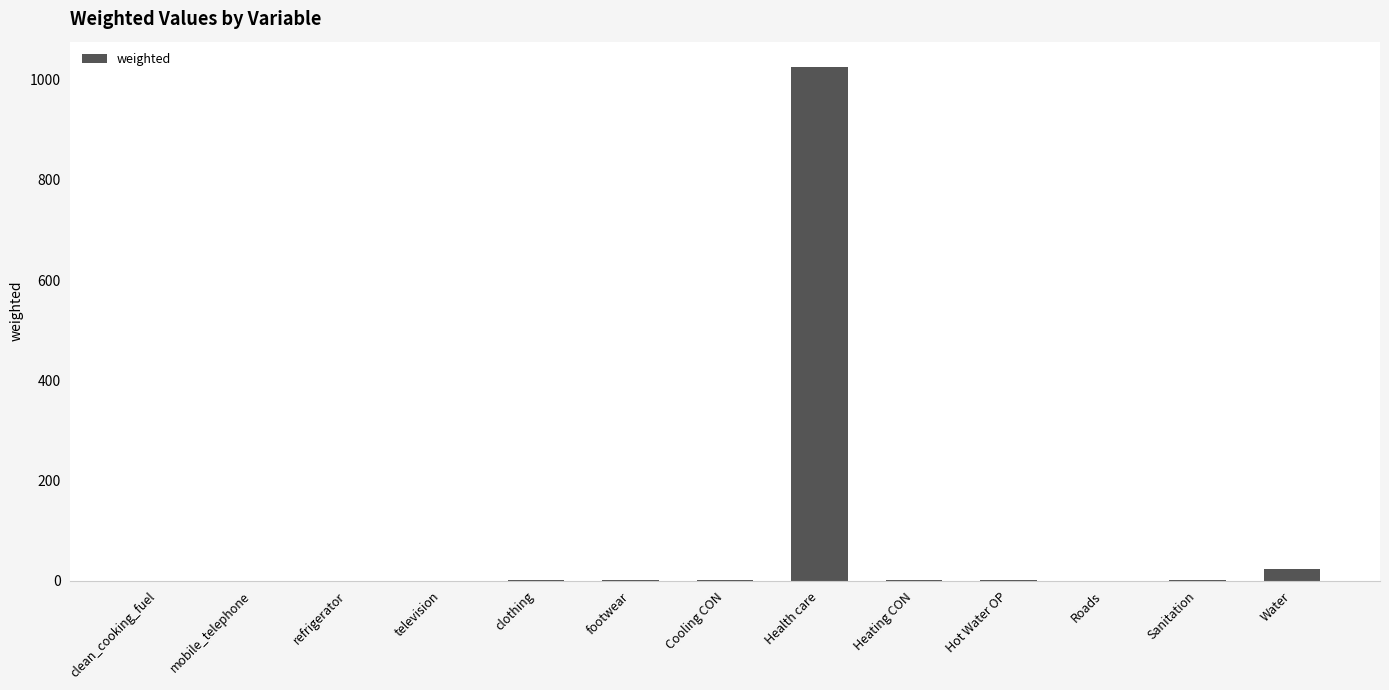

Are the bars grouped side by side (vs. stacked)?

No